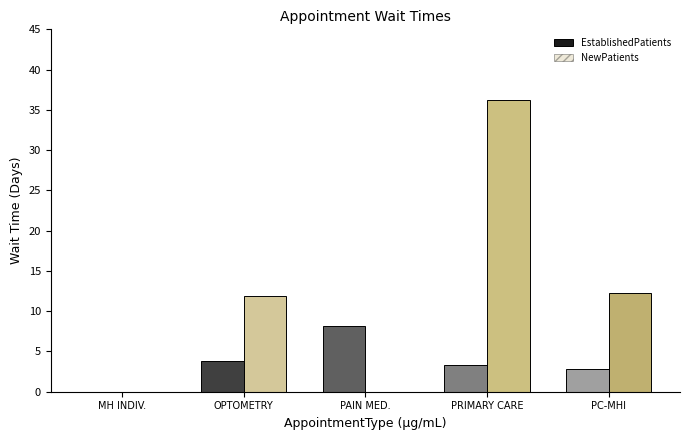

What is the maximum value shown in the chart?

36.2